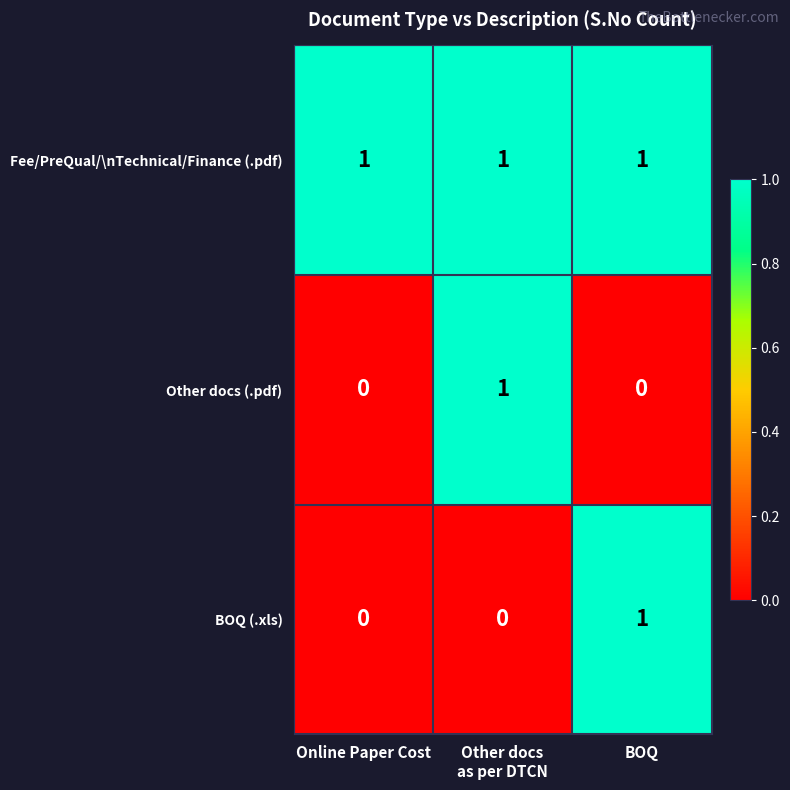

Which series has the largest total across all categories?

Fee/PreQual/\nTechnical/Finance (.pdf)